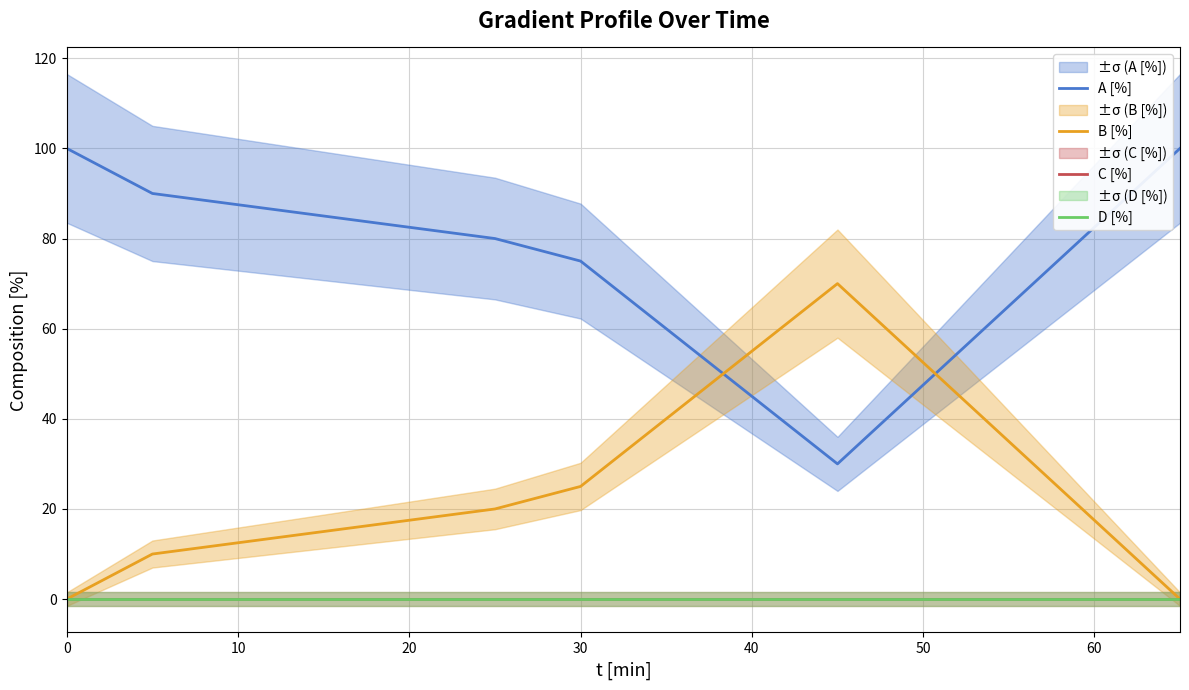

True or false: C [%] has more than 1 interior local peaks.

False